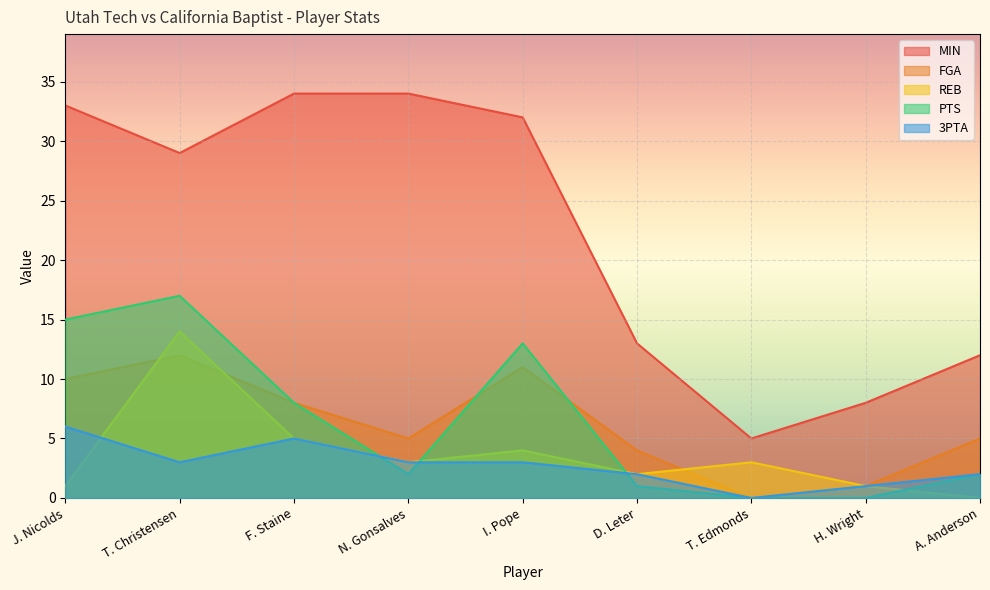

Between which two adjacent categories do PTS and 3PTA first intersect?

F. Staine and N. Gonsalves